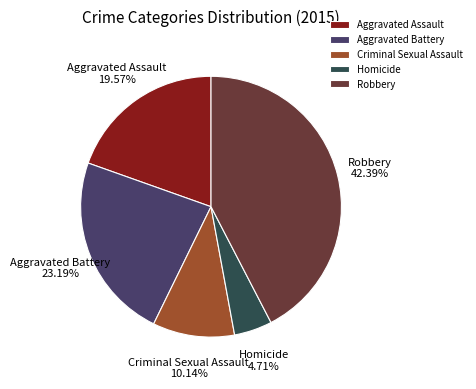

Which slice is the largest?

Robbery